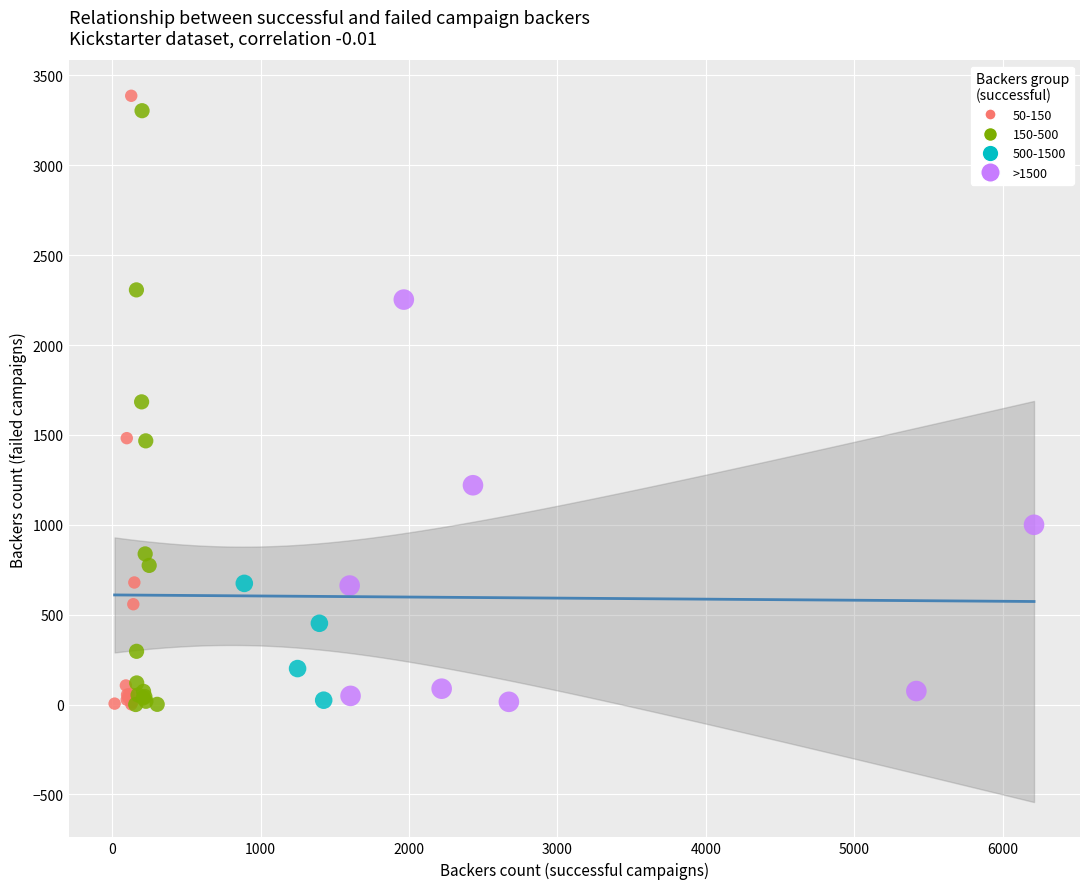

Which series has the widest spread of Y values?

50-150